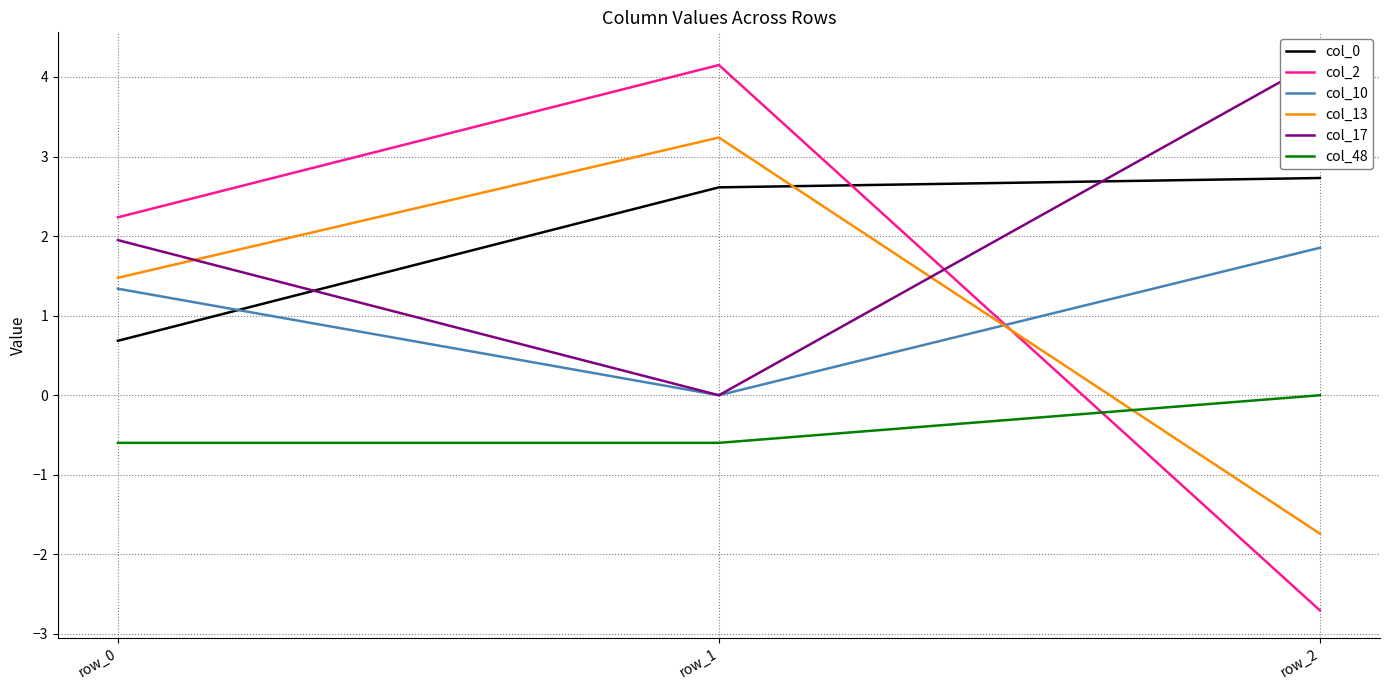

What is the total value across all series at row_2?

4.4